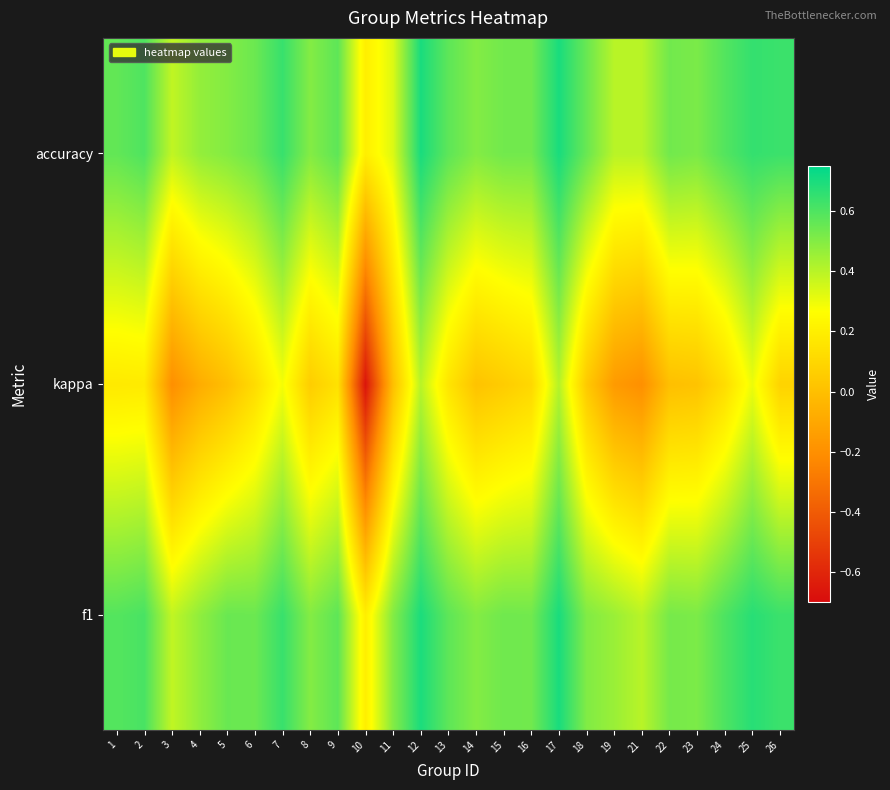

Reading left to right, transcribe all the data shown in this chart.

f1: 1=0.6	2=0.6	3=0.4	4=0.5	5=0.5	6=0.5	7=0.6	8=0.5	9=0.6	10=0.2	11=0.5	12=0.7	13=0.6	14=0.5	15=0.5	16=0.5	17=0.7	18=0.5	19=0.5	21=0.4	22=0.5	23=0.5	24=0.6	25=0.7	26=0.6
kappa: 1=0.2	2=0.2	3=-0.2	4=-0.1	5=0.0	6=0.1	7=0.3	8=0.1	9=0.1	10=-0.7	11=0.0	12=0.4	13=0.2	14=0.0	15=0.1	16=0.1	17=0.4	18=0.0	19=-0.2	21=-0.2	22=0.0	23=0.0	24=0.1	25=0.3	26=0.1
accuracy: 1=0.6	2=0.6	3=0.4	4=0.5	5=0.5	6=0.5	7=0.6	8=0.5	9=0.6	10=0.2	11=0.3	12=0.7	13=0.6	14=0.5	15=0.5	16=0.5	17=0.7	18=0.6	19=0.4	21=0.4	22=0.5	23=0.5	24=0.6	25=0.7	26=0.6